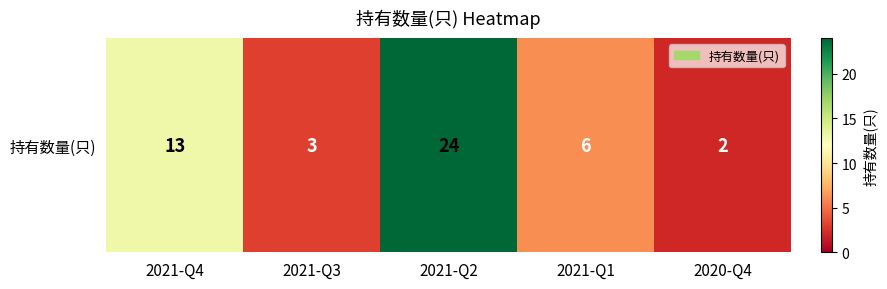

What is the greatest value displayed?

24